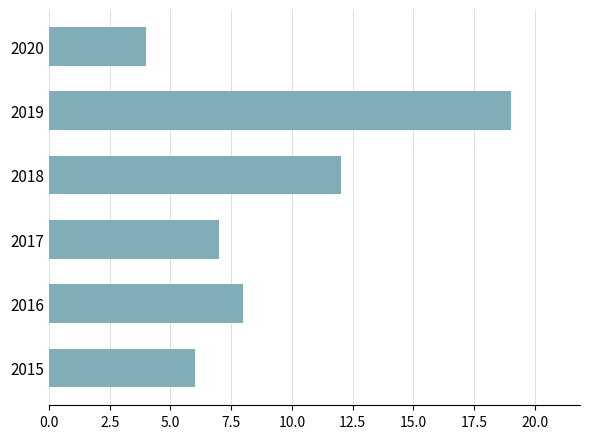

What is the minimum value shown in the chart?

4